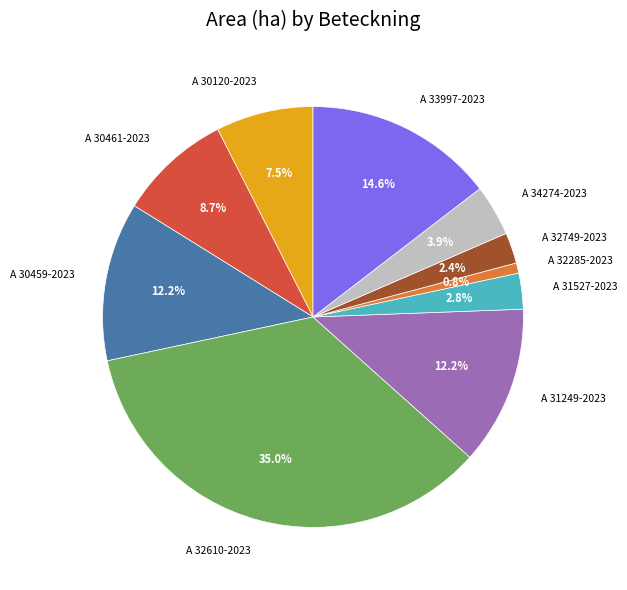

Which category has the biggest portion of the pie?

A 32610-2023